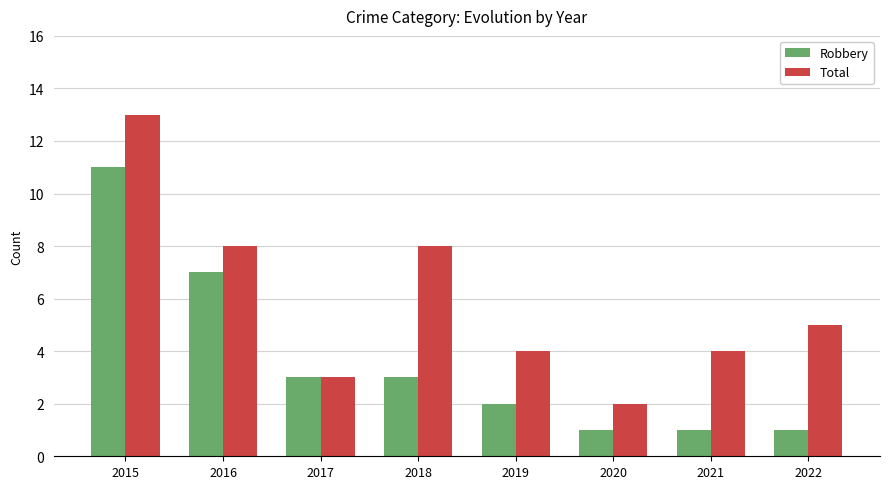

Reading left to right, transcribe all the data shown in this chart.

Robbery: 2015=11	2016=7	2017=3	2018=3	2019=2	2020=1	2021=1	2022=1
Total: 2015=13	2016=8	2017=3	2018=8	2019=4	2020=2	2021=4	2022=5